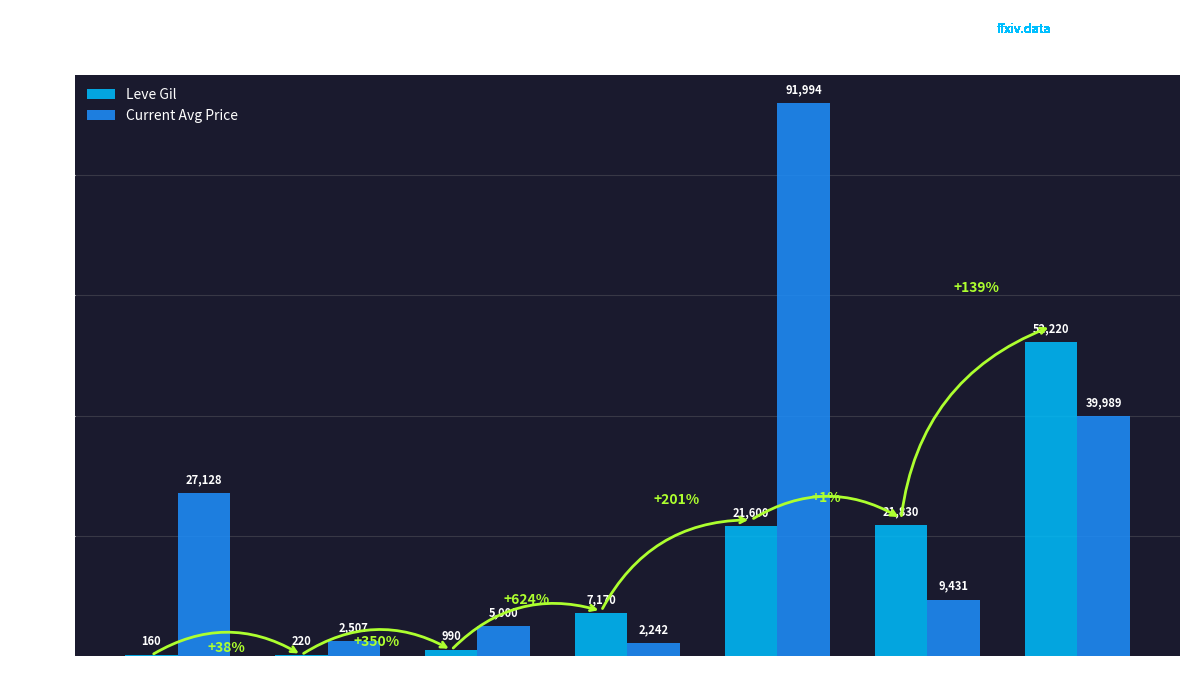

How many groups of bars are there?

7